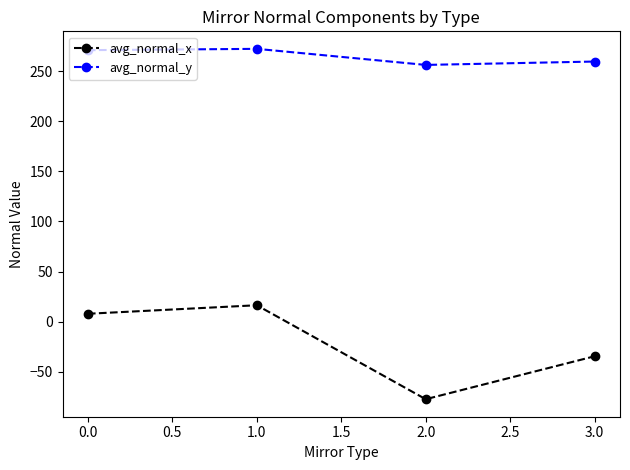

Where does the avg_normal_y series first go above 271?

0.0